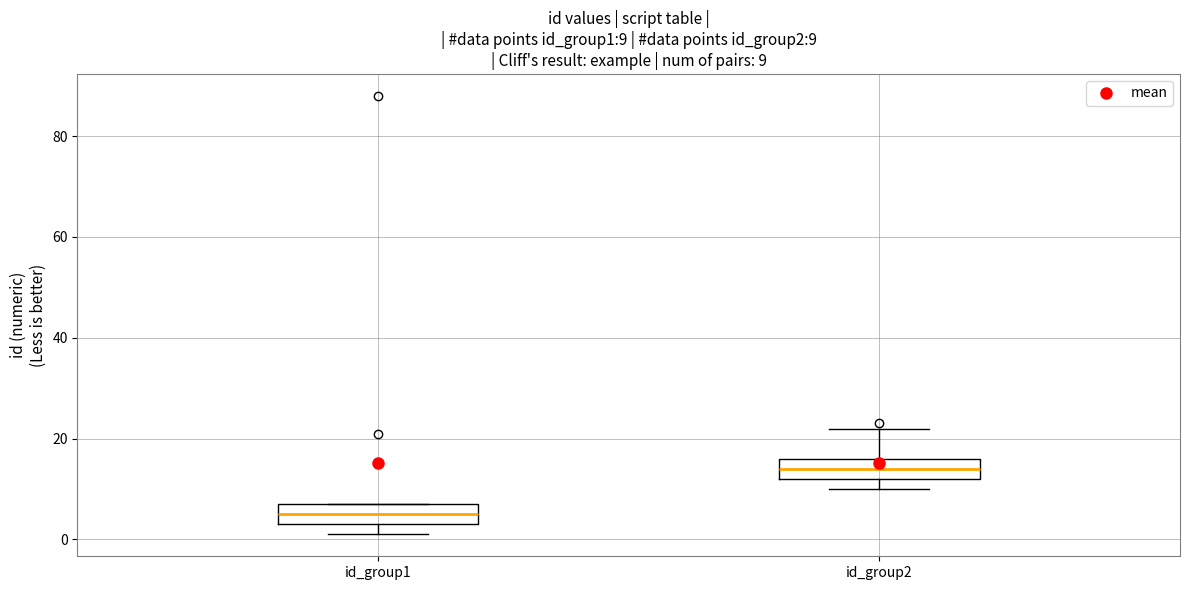

Which box has the highest median line?

id_group2